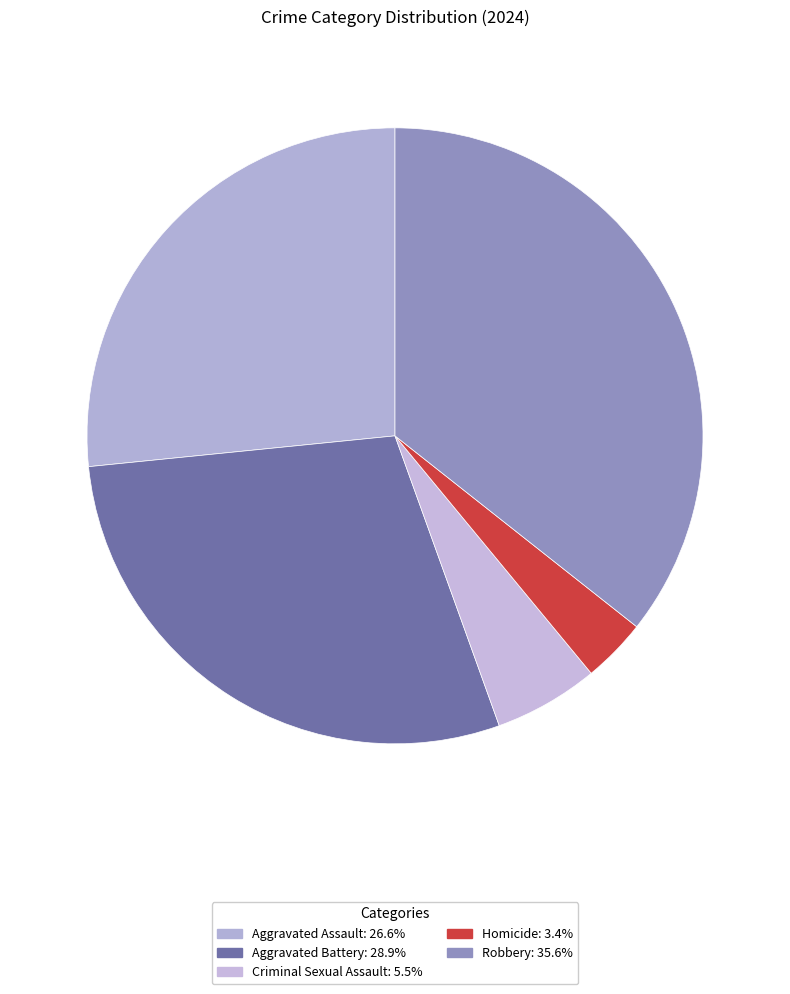

The Aggravated Battery slice represents 19% of the pie. True or false?

False